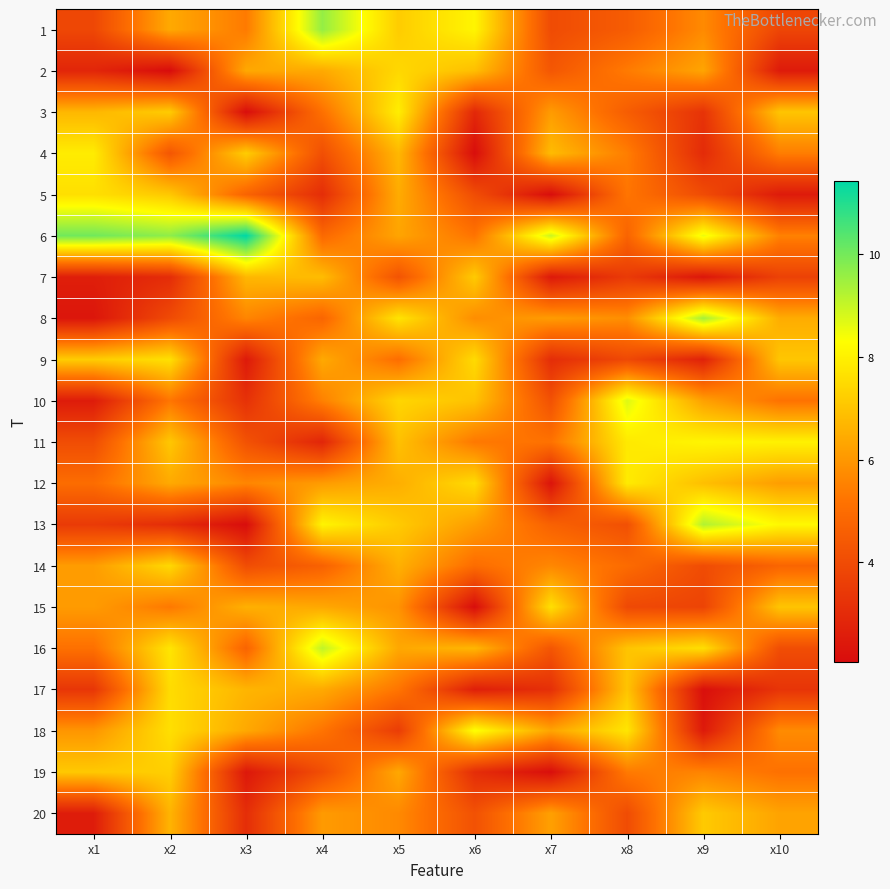

Reading left to right, transcribe all the data shown in this chart.

1: x1=3.9	x2=6.4	x3=5.4	x4=9.6	x5=7.2	x6=8.1	x7=4.0	x8=4.5	x9=5.7	x10=3.8
2: x1=2.8	x2=2.1	x3=6.4	x4=6.4	x5=7.4	x6=6.9	x7=4.3	x8=5.4	x9=6.3	x10=2.5
3: x1=6.7	x2=7.2	x3=2.1	x4=5.1	x5=7.9	x6=2.9	x7=6.1	x8=4.5	x9=3.2	x10=7.0
4: x1=7.9	x2=4.3	x3=7.2	x4=4.1	x5=6.7	x6=2.1	x7=6.8	x8=5.4	x9=3.0	x10=5.4
5: x1=7.6	x2=7.1	x3=4.7	x4=3.1	x5=6.5	x6=4.0	x7=2.1	x8=5.2	x9=4.0	x10=2.5
6: x1=10.0	x2=9.7	x3=11.4	x4=4.9	x5=6.3	x6=5.2	x7=9.0	x8=4.7	x9=8.5	x10=5.5
7: x1=2.6	x2=3.1	x3=6.7	x4=6.8	x5=4.2	x6=7.2	x7=2.5	x8=3.5	x9=2.4	x10=3.7
8: x1=2.4	x2=4.0	x3=5.6	x4=4.8	x5=7.7	x6=5.8	x7=6.1	x8=5.8	x9=9.4	x10=6.5
9: x1=7.2	x2=7.6	x3=2.5	x4=6.4	x5=5.0	x6=7.5	x7=3.1	x8=3.9	x9=2.7	x10=7.0
10: x1=2.5	x2=5.3	x3=3.2	x4=5.5	x5=7.4	x6=7.0	x7=4.2	x8=8.7	x9=6.2	x10=5.2
11: x1=4.0	x2=7.1	x3=4.2	x4=2.8	x5=6.9	x6=5.3	x7=5.2	x8=7.8	x9=8.1	x10=8.0
12: x1=5.0	x2=6.4	x3=5.6	x4=6.1	x5=6.5	x6=7.5	x7=2.3	x8=7.9	x9=6.9	x10=6.1
13: x1=3.5	x2=3.1	x3=2.1	x4=8.1	x5=7.1	x6=6.1	x7=4.7	x8=4.1	x9=9.2	x10=8.2
14: x1=6.1	x2=7.5	x3=4.0	x4=4.7	x5=6.6	x6=5.0	x7=5.7	x8=5.0	x9=4.0	x10=4.8
15: x1=6.1	x2=5.3	x3=6.6	x4=6.4	x5=5.9	x6=2.1	x7=7.6	x8=3.9	x9=3.8	x10=7.0
16: x1=5.1	x2=7.7	x3=4.7	x4=9.1	x5=6.4	x6=6.7	x7=4.3	x8=7.0	x9=7.6	x10=4.0
17: x1=3.3	x2=7.5	x3=6.7	x4=6.4	x5=5.2	x6=2.6	x7=3.1	x8=7.0	x9=2.2	x10=3.3
18: x1=6.0	x2=7.6	x3=6.4	x4=5.2	x5=3.5	x6=8.3	x7=6.3	x8=7.7	x9=2.5	x10=5.7
19: x1=7.1	x2=7.2	x3=2.4	x4=4.1	x5=6.4	x6=3.1	x7=2.1	x8=5.4	x9=5.6	x10=5.1
20: x1=2.6	x2=6.6	x3=3.1	x4=6.1	x5=5.7	x6=4.2	x7=6.2	x8=4.0	x9=7.1	x10=6.3